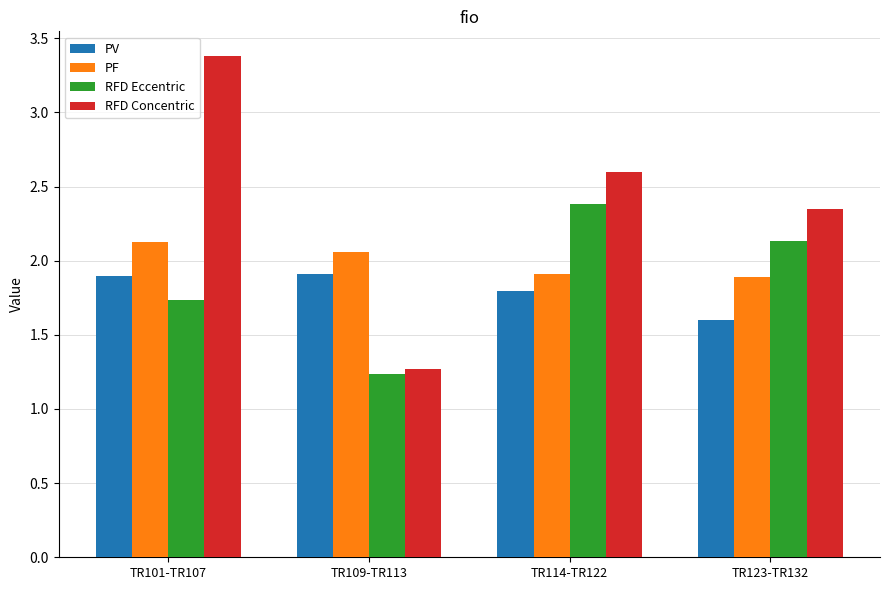

At how many categories does at least one series exceed 2?

4